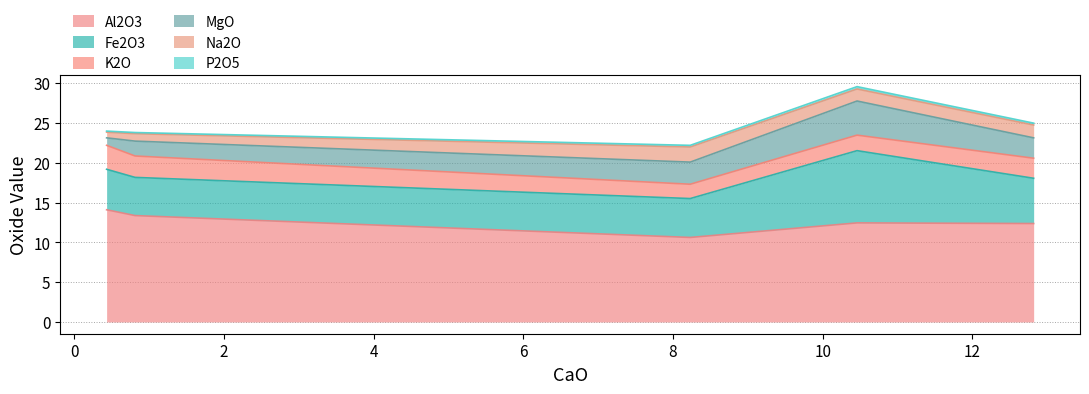

What is the minimum value for Al2O3?

10.6